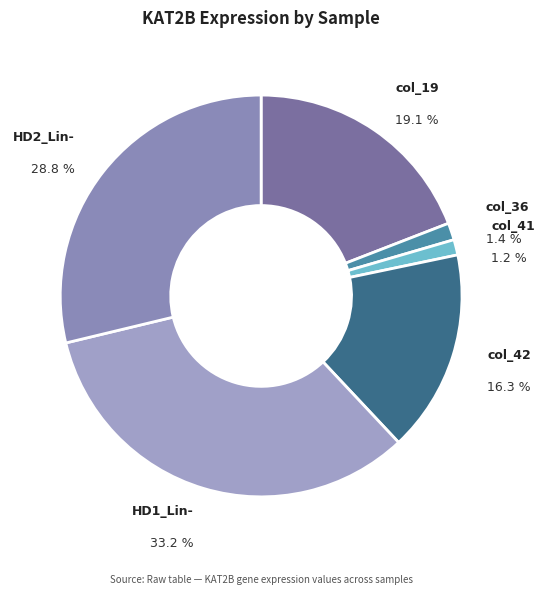

Which slice is the smallest?

col_41 (4305)